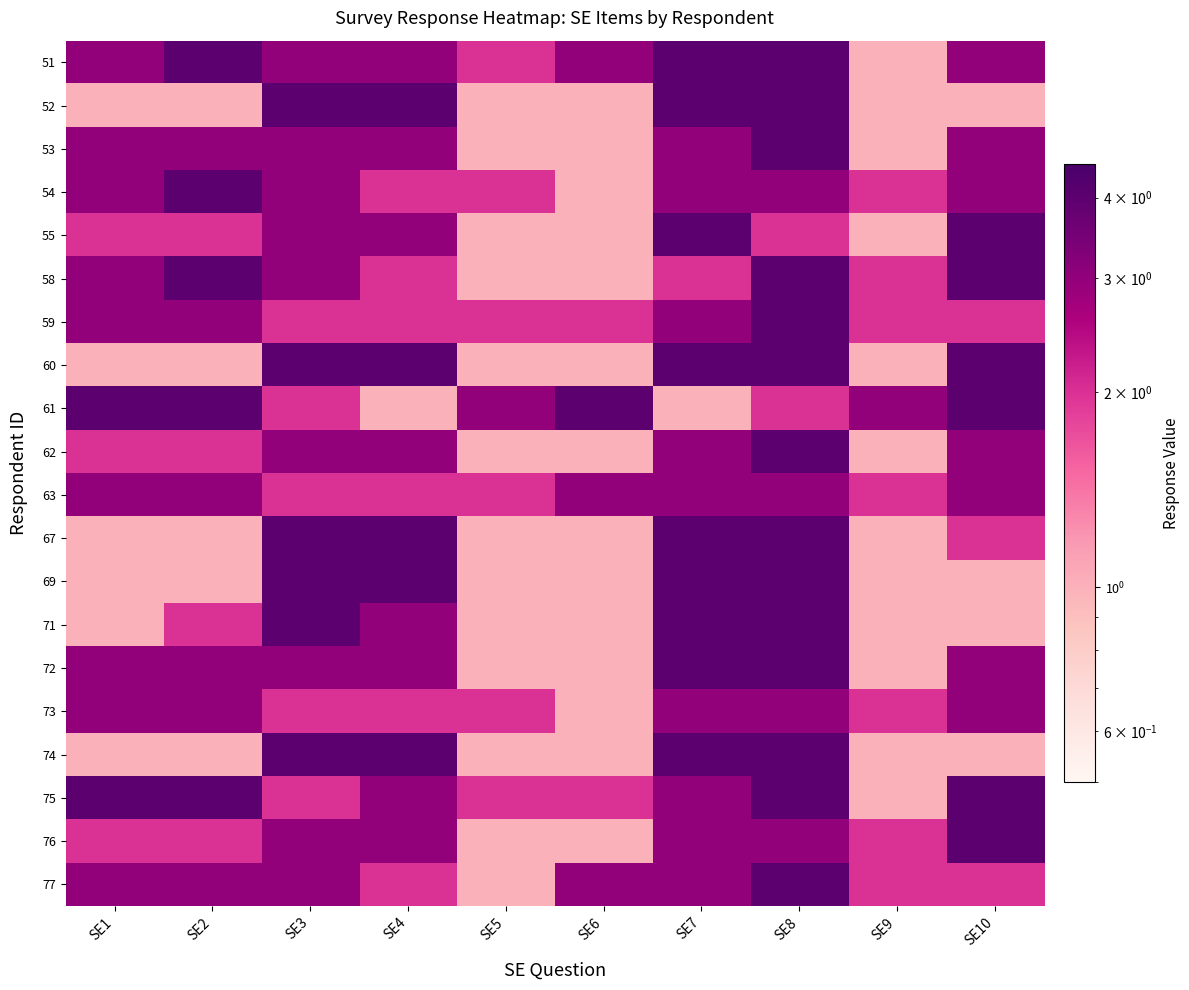

At which category does the chart reach its minimum across all series?

SE9